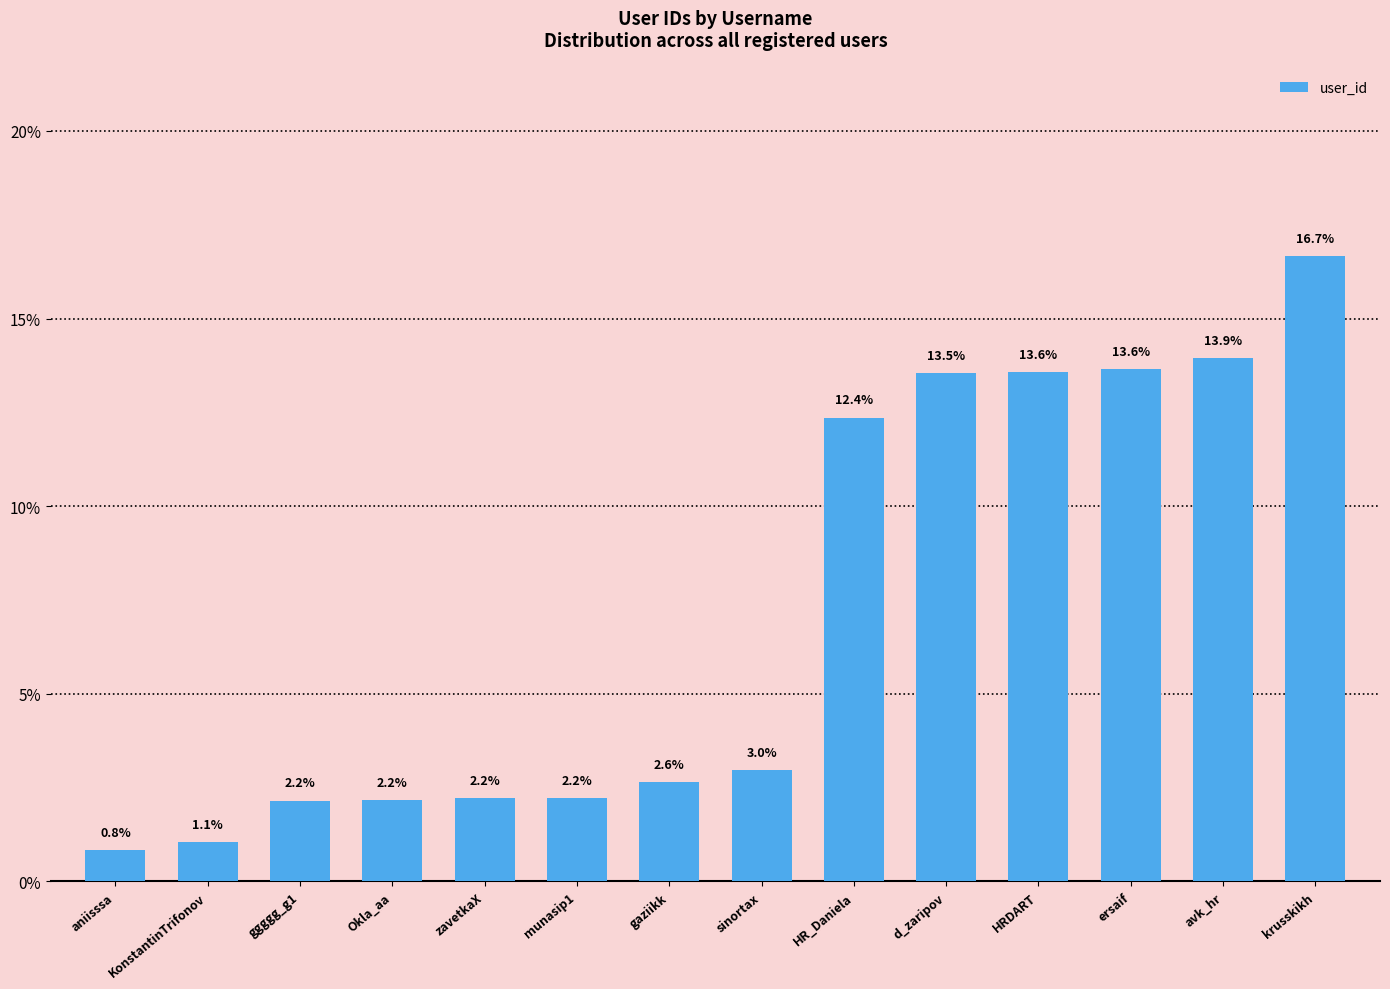

Reading right to left, transcribe all the data shown in this chart.

16.7	13.9	13.6	13.6	13.5	12.4	3.0	2.6	2.2	2.2	2.2	2.2	1.1	0.8